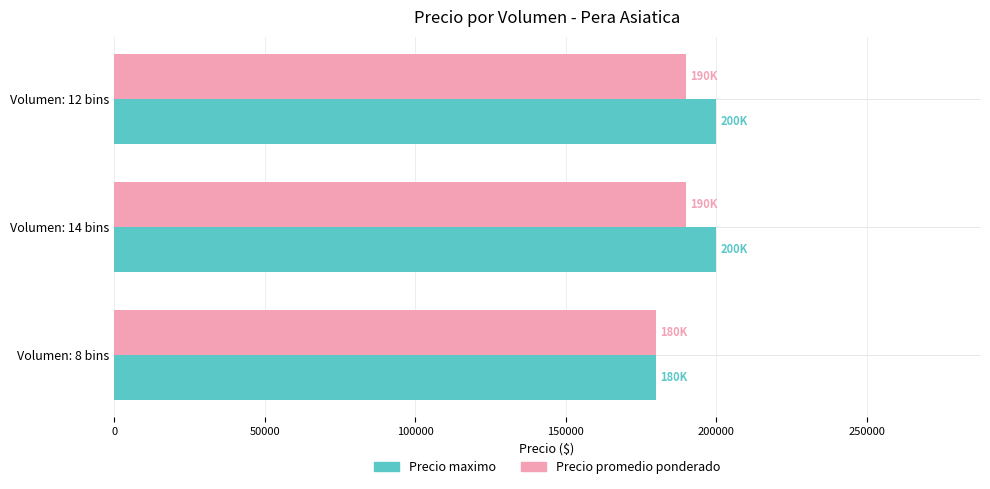

What are all the series names shown in the legend?

Precio maximo, Precio promedio ponderado